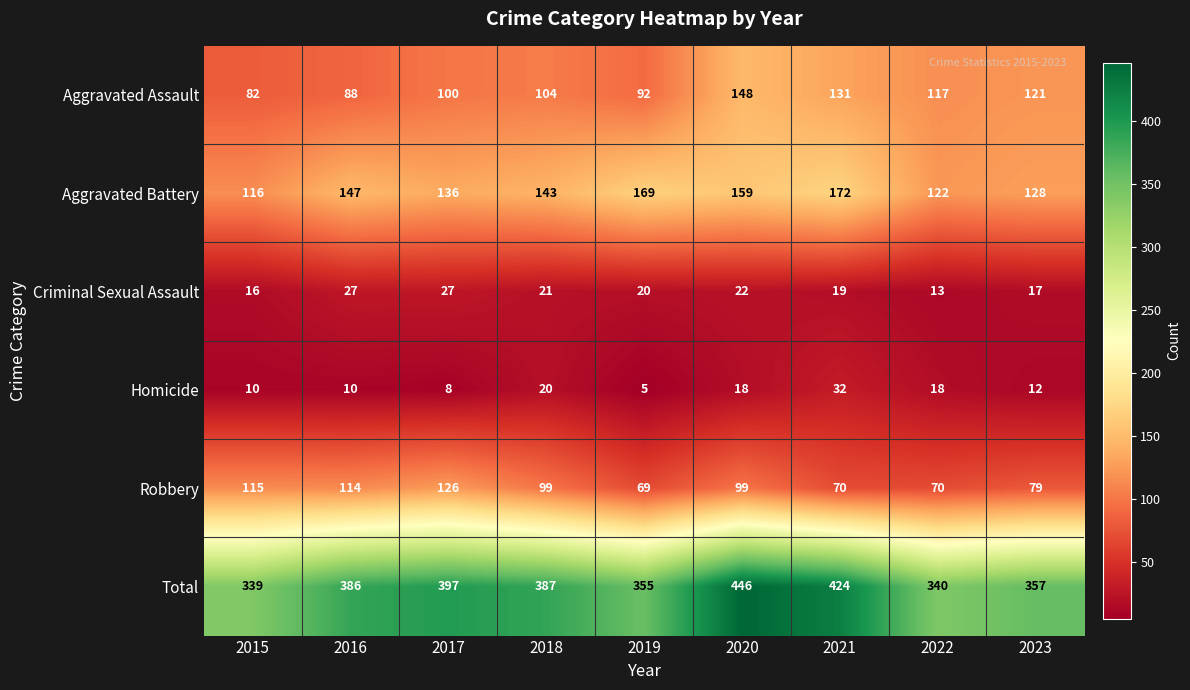

How many data points does each series have?

9